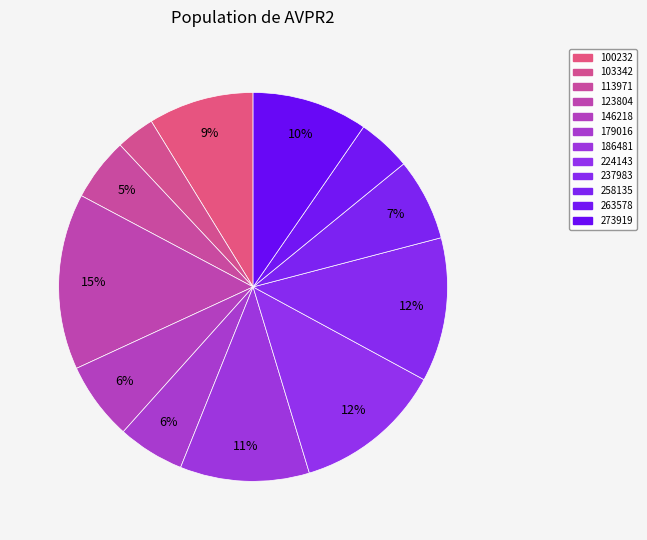

Do 179016 and 224143 together represent more than half of the pie?

No